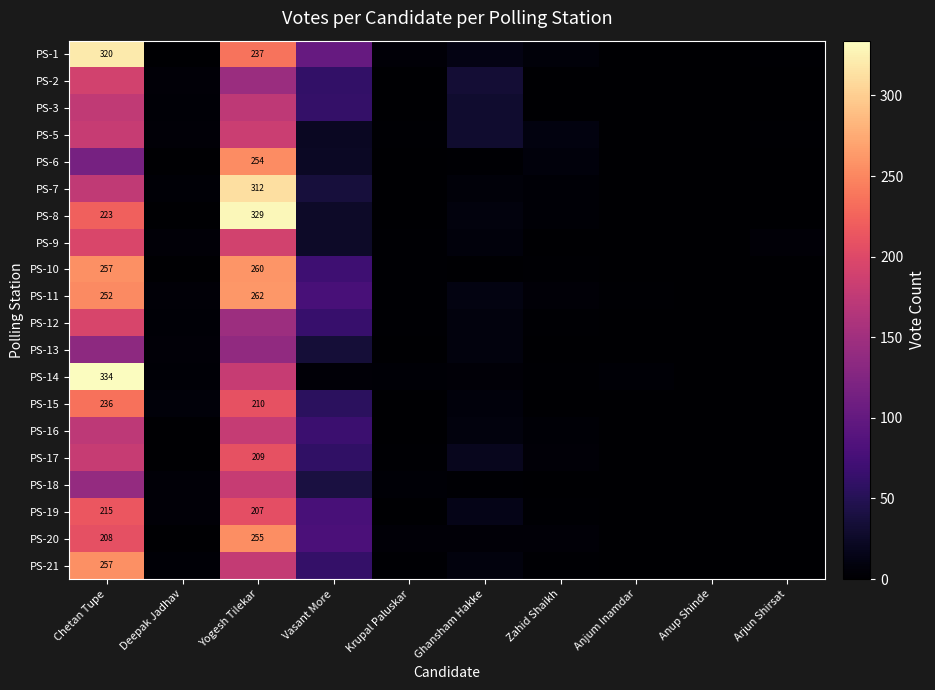

True or false: PS-11 has a value of 381 at Chetan Tupe.

False